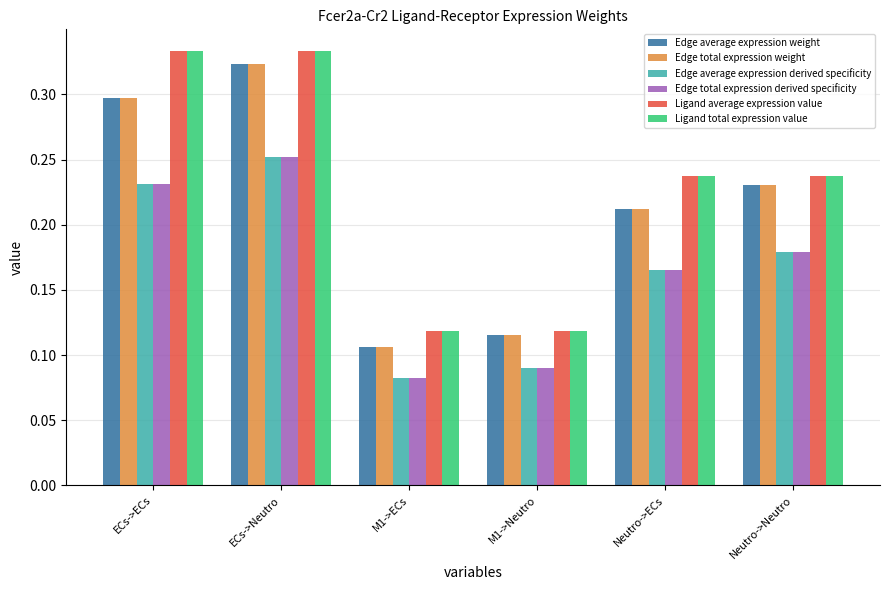

Which category has the lowest value across all series?

M1->ECs